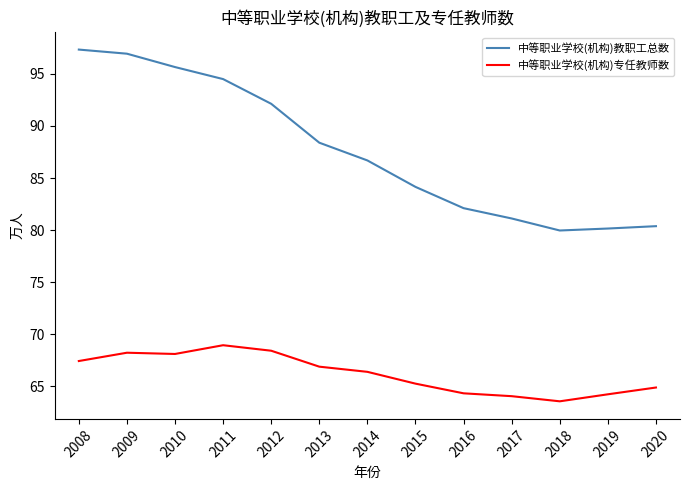

Which series has the largest total across all categories?

中等职业学校(机构)教职工总数